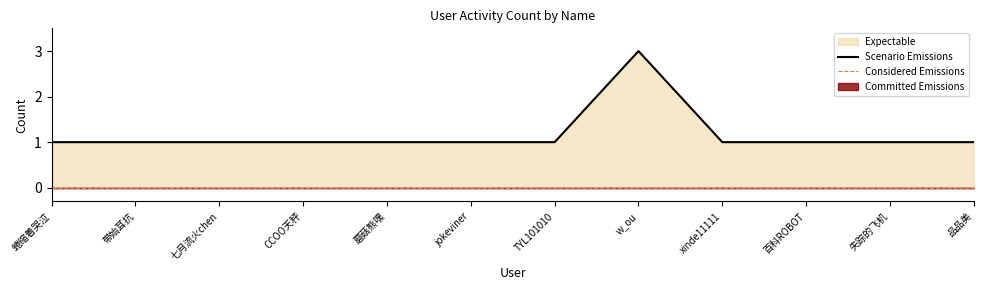

Where is the data nearest to the value 2?

蜷缩着哭泣